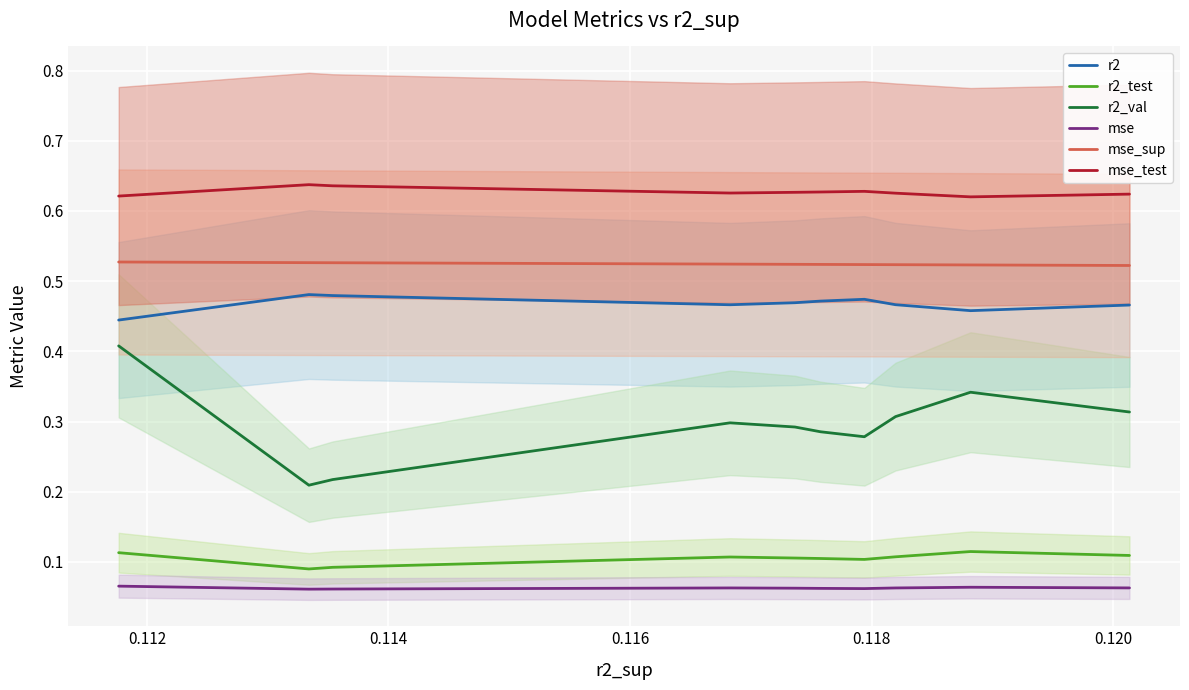

True or false: r2 and r2_val intersect in this chart.

False